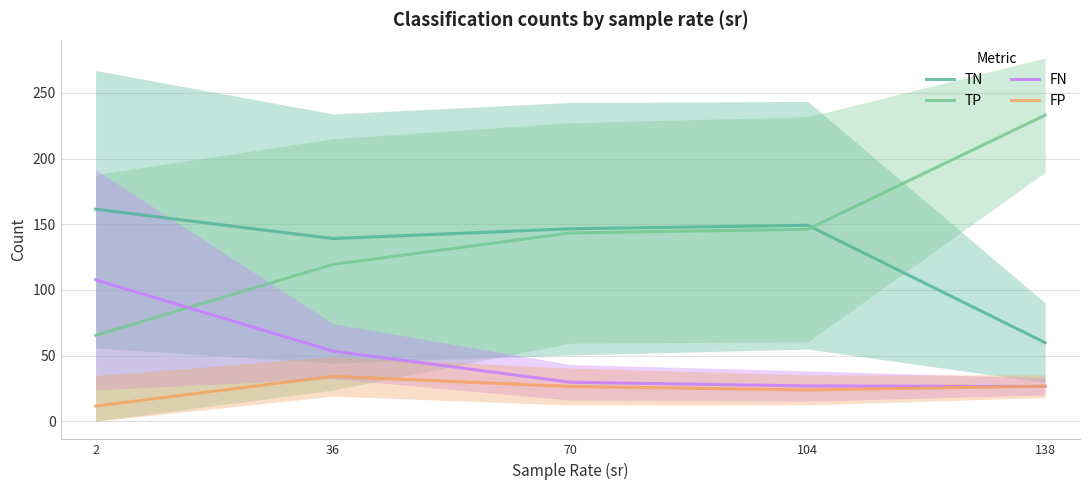

True or false: FN and TN intersect in this chart.

False